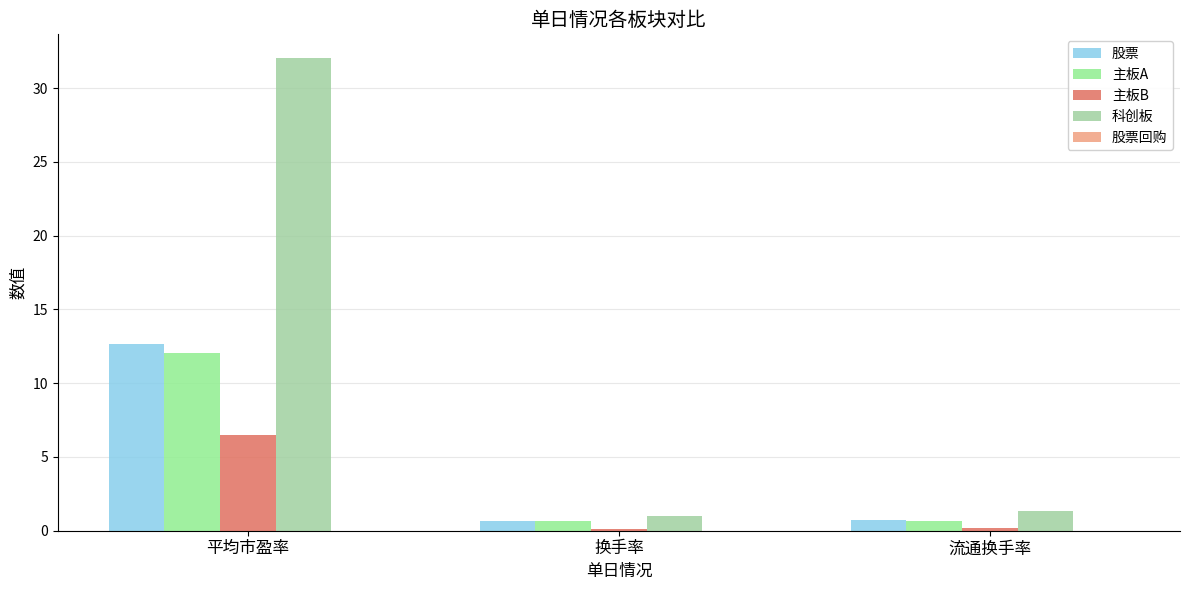

How many bars are there in total?

12